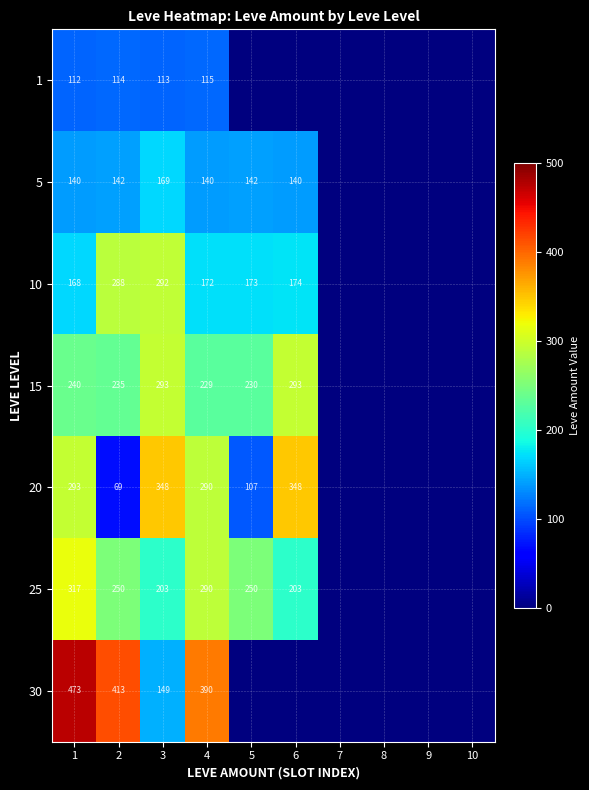

What is the sum of the 5 values at 5 and 2?

284